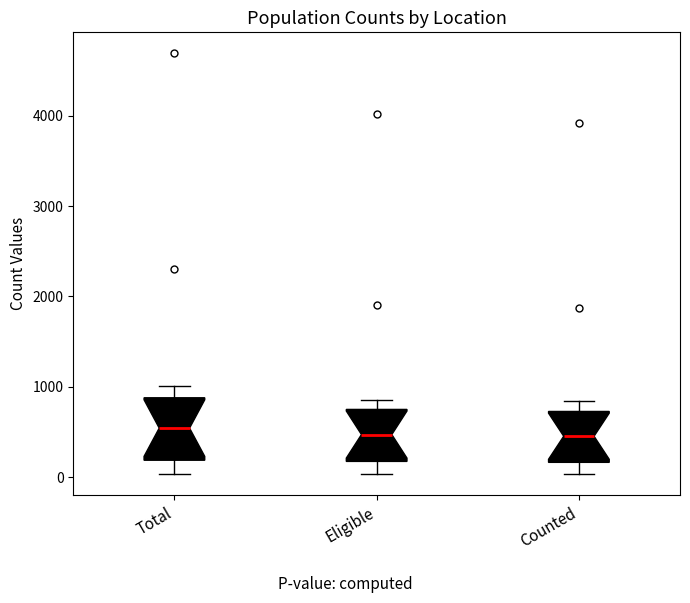

Reading left to right, transcribe this box plot: for each box, give where its median line is, the range the box spans, and where its two whiskers end, as read against the y-axis. The values are not printed on the chart, so give them approximately, as read against the axis.

Total: median 500, box 200 to 900, whiskers 0 to 1000
Eligible: median 500, box 200 to 800, whiskers 0 to 900
Counted: median 500, box 200 to 700, whiskers 0 to 800